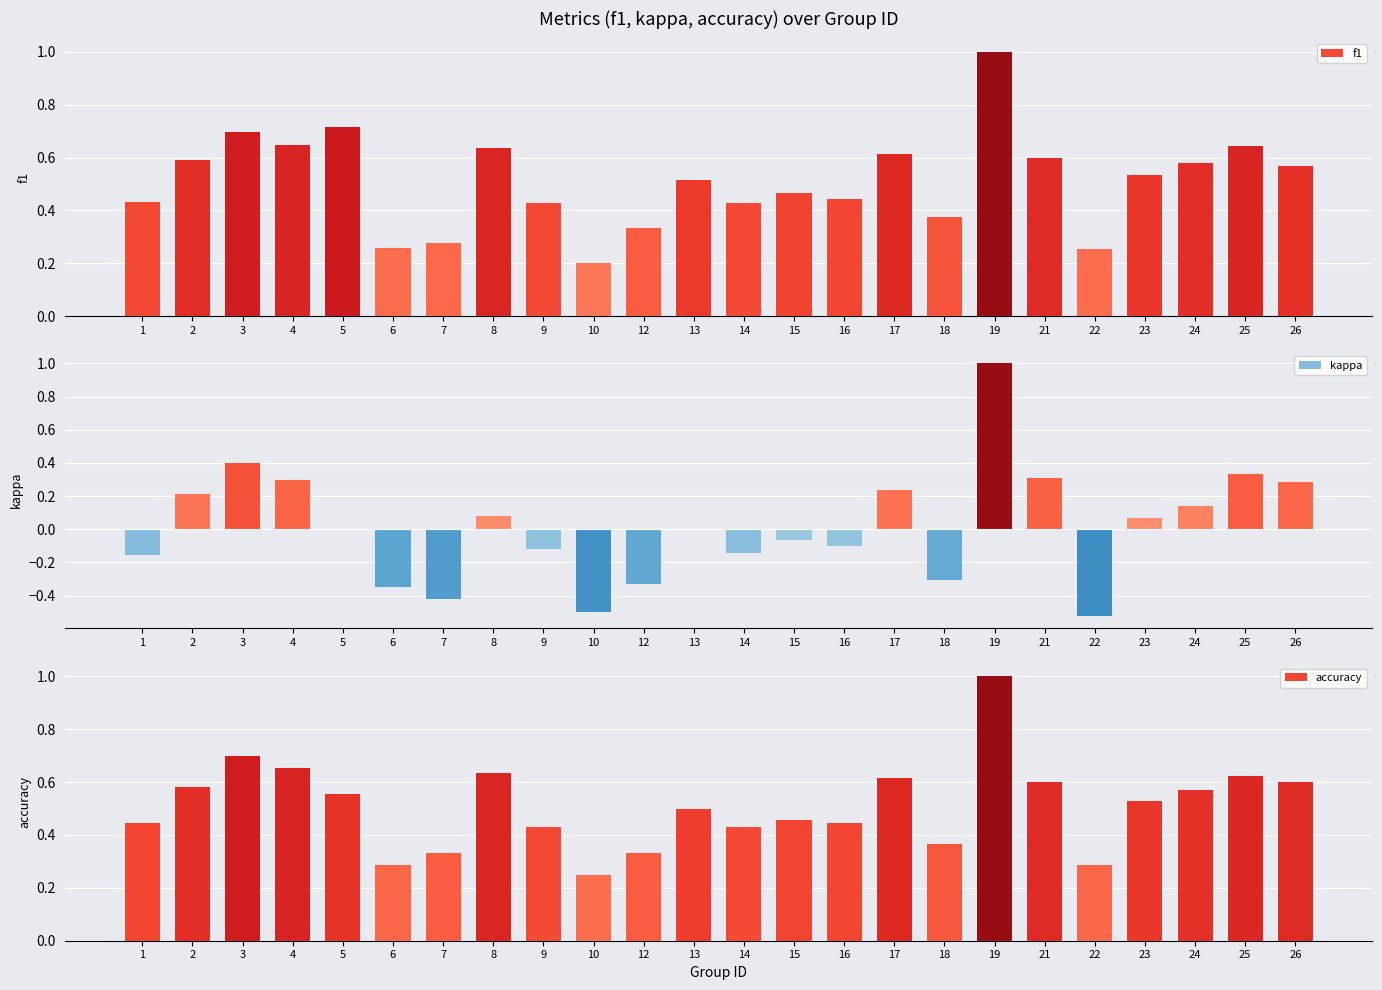

At which label does f1 reach its peak?

19